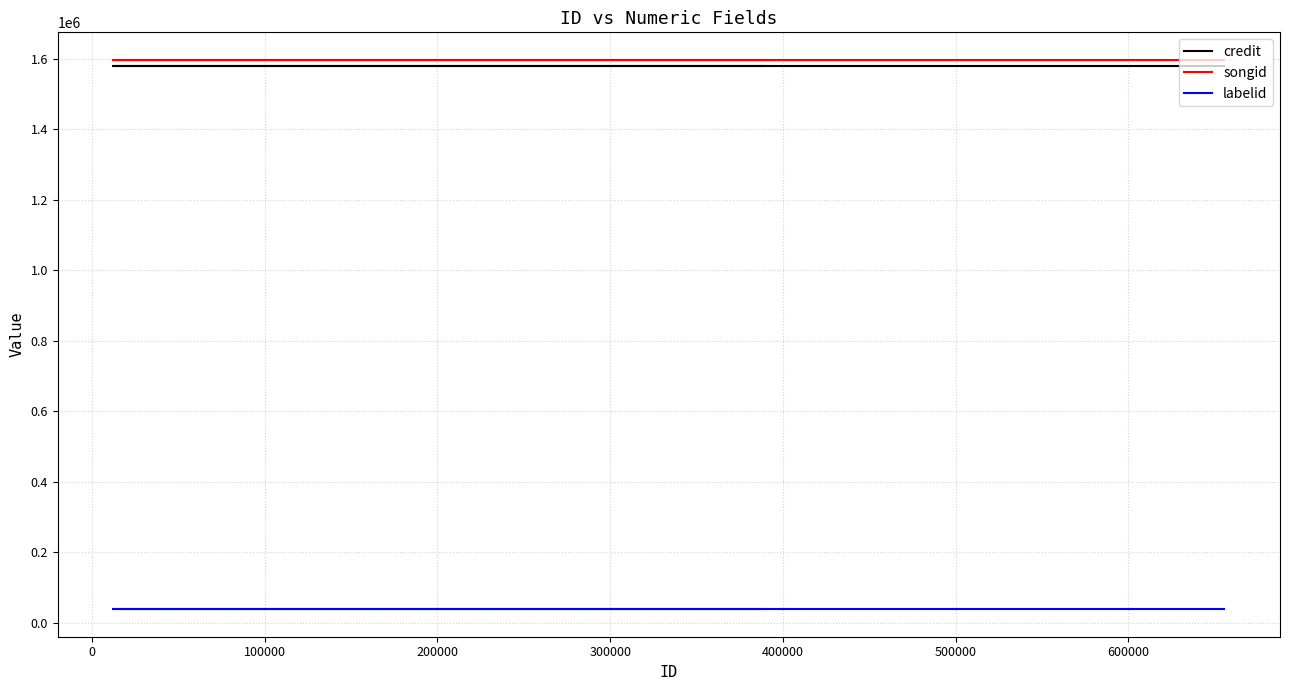

Read the labelid value at 100000.

38210